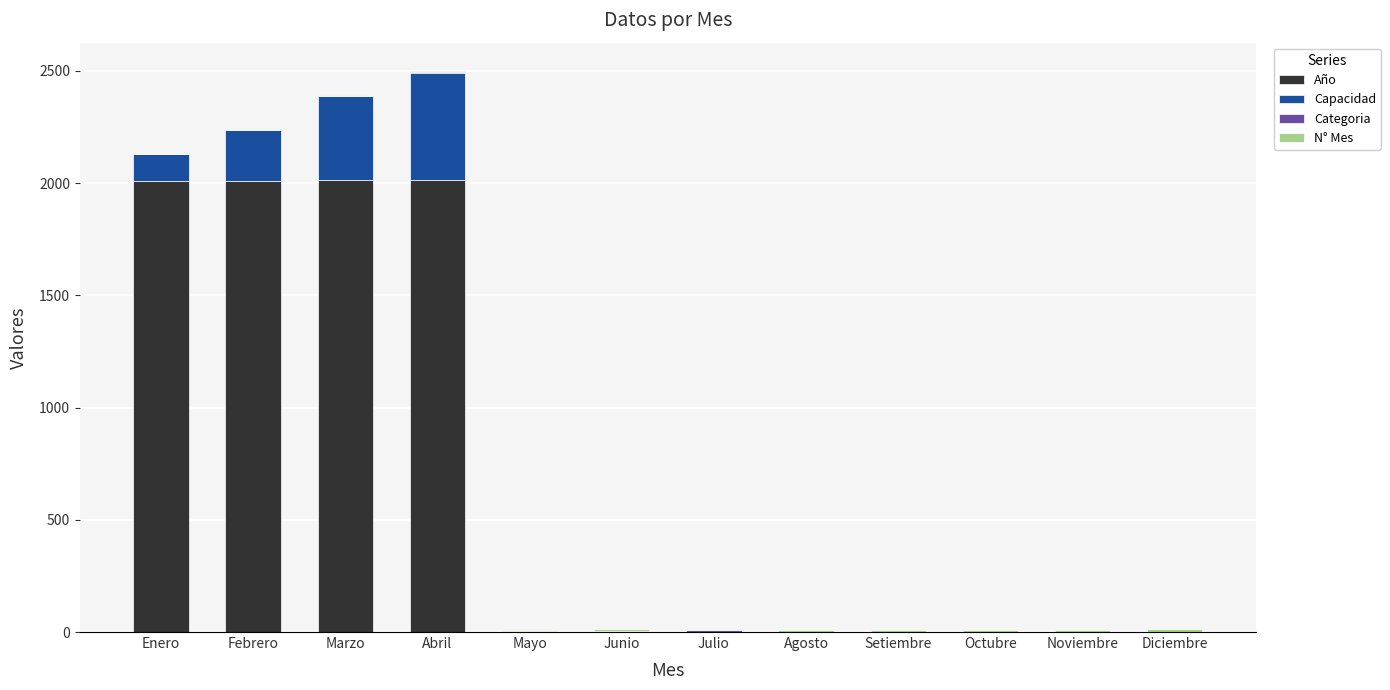

Is it true that Año equals -1335 at Mayo?

False